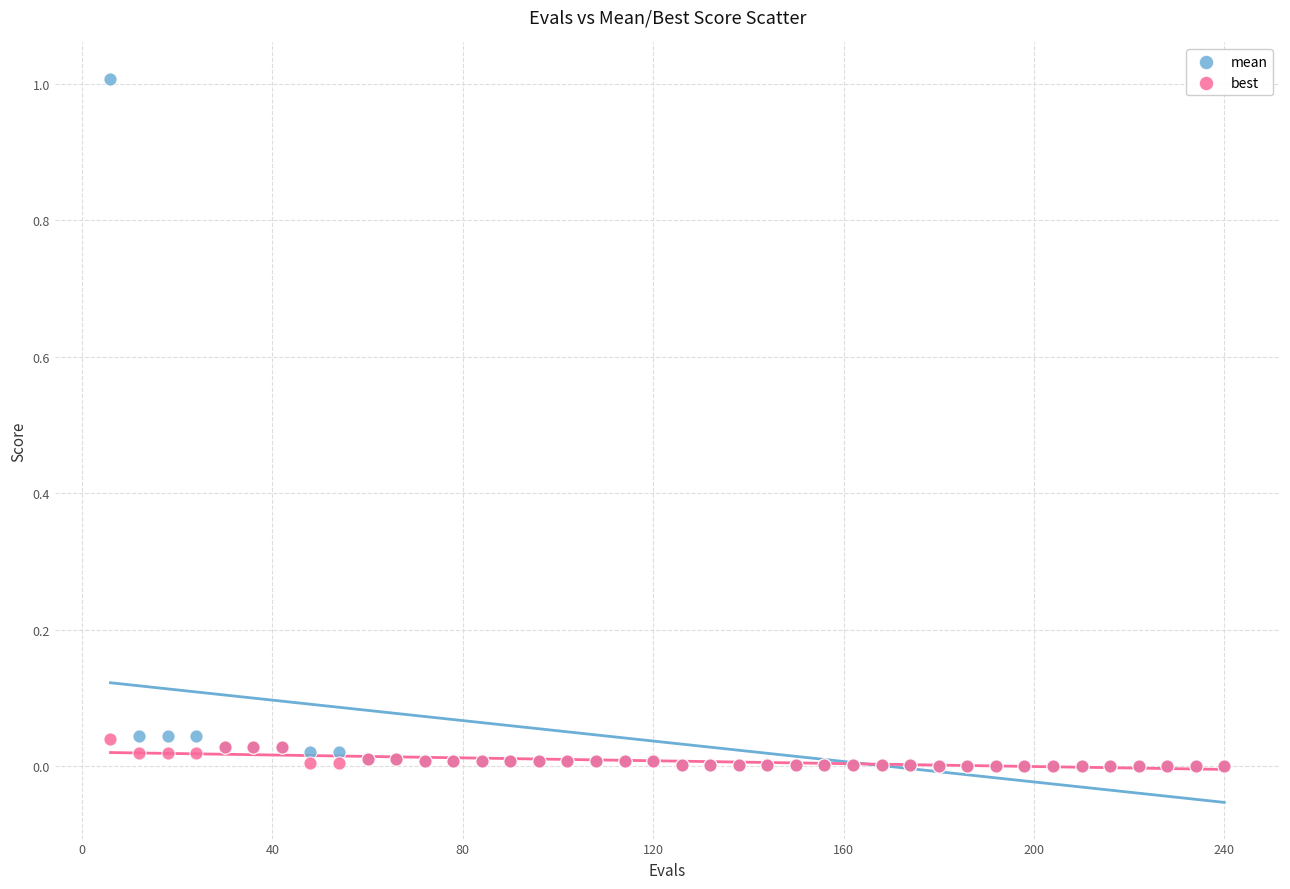

What are all the series names shown in the legend?

mean, best